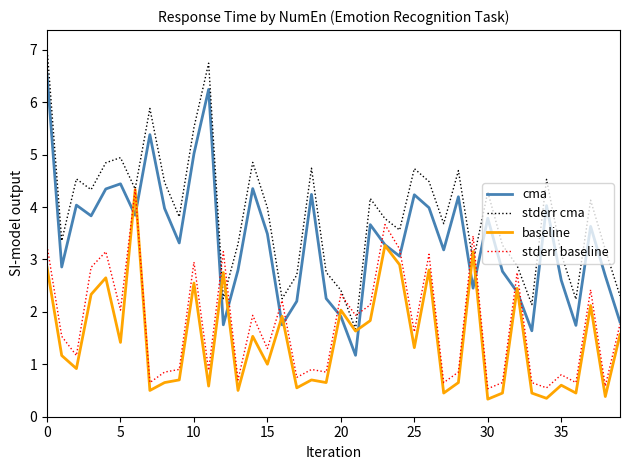

Which series ends up on top after the final intersection of stderr cma and stderr baseline?

stderr cma